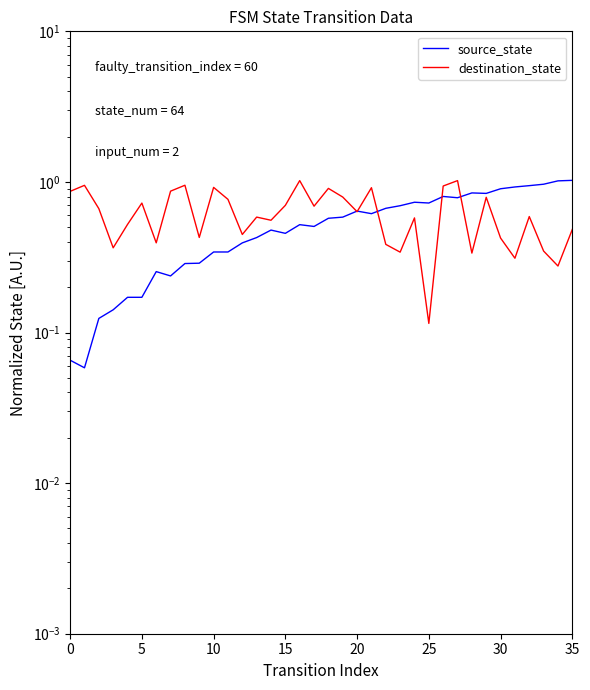

At which category is the sum across all series the highest?

27